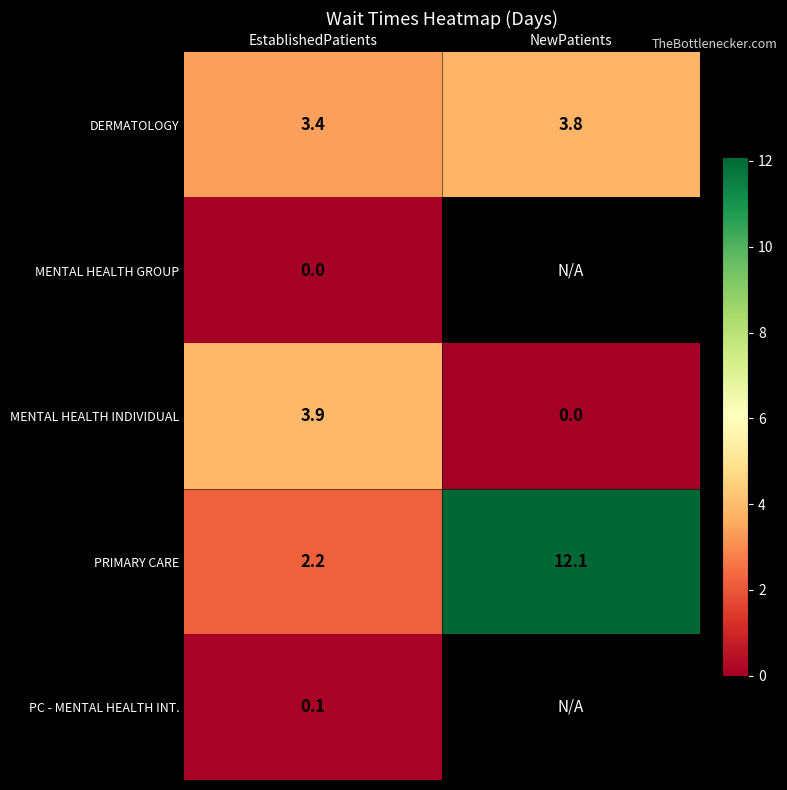

The DERMATOLOGY series shows 2.2 at EstablishedPatients. True or false?

False